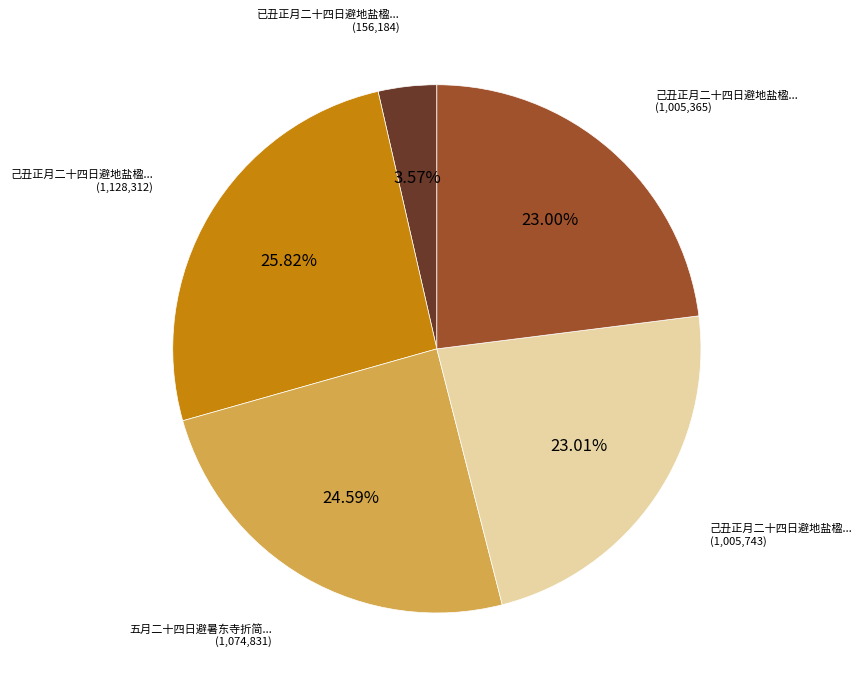

Is there any slice that represents more than half of the pie?

No